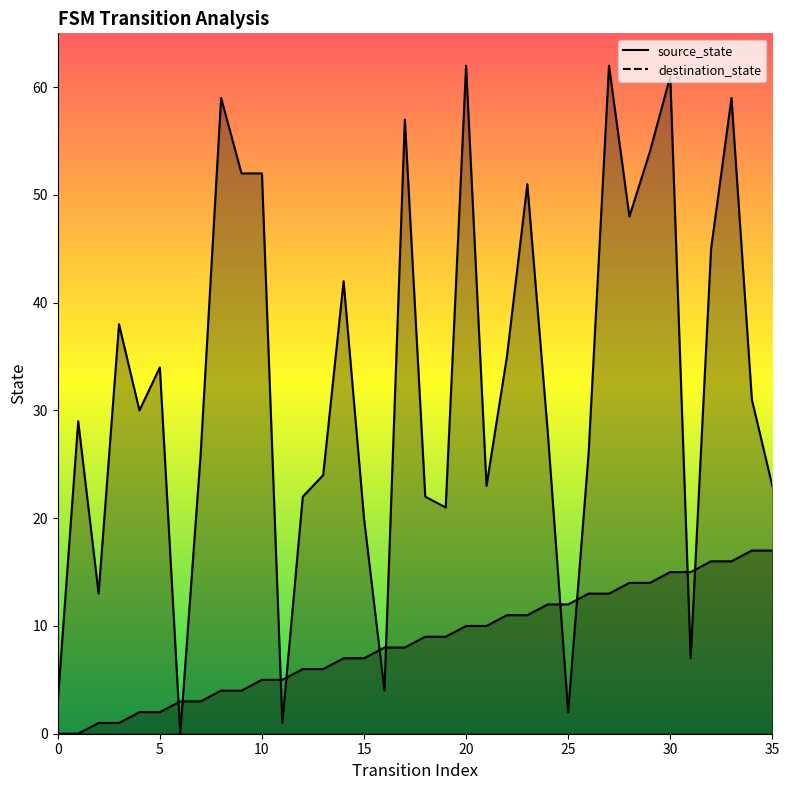

Reading left to right, list all the values displayed in this chart.

source_state: 0	0	1	1	2	2	3	3	4	4	5	5	6	6	7	7	8	8	9	9	10	10	11	11	12	12	13	13	14	14	15	15	16	16	17	17
destination_state: 3	29	13	38	30	34	0	26	59	52	52	1	22	24	42	20	4	57	22	21	62	23	35	51	28	2	26	62	48	54	61	7	45	59	31	23